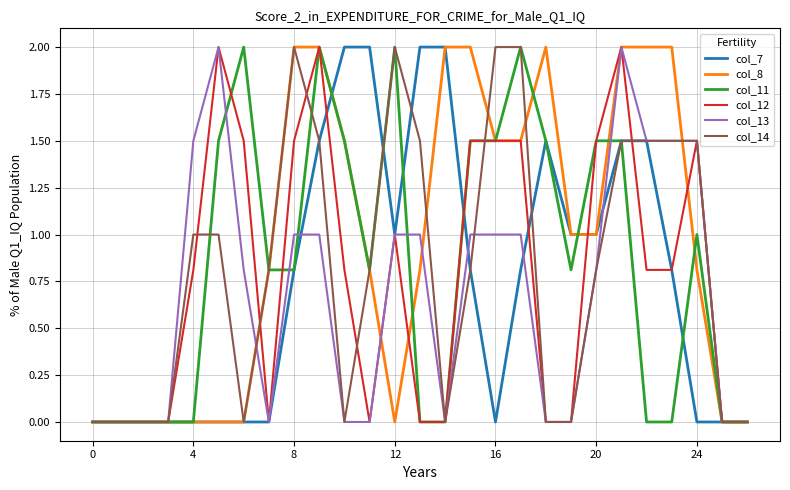

What is the greatest value displayed?

2.0